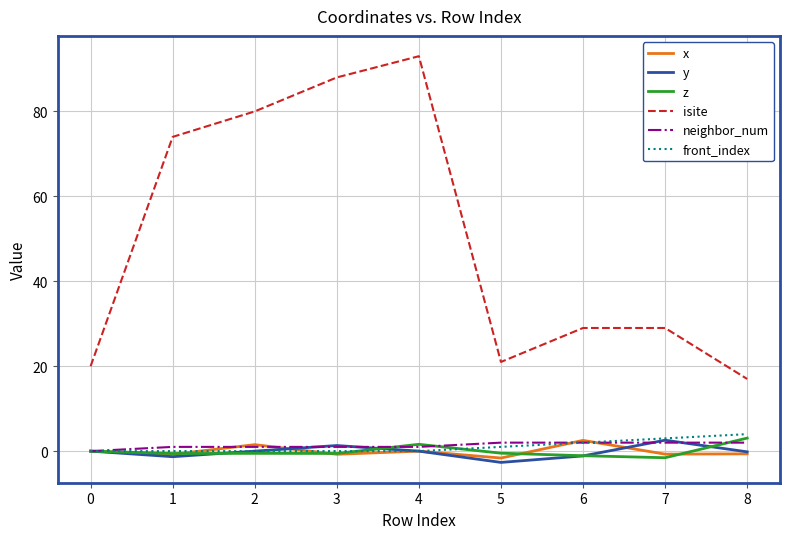

What is the average value of the neighbor_num series?

1.3